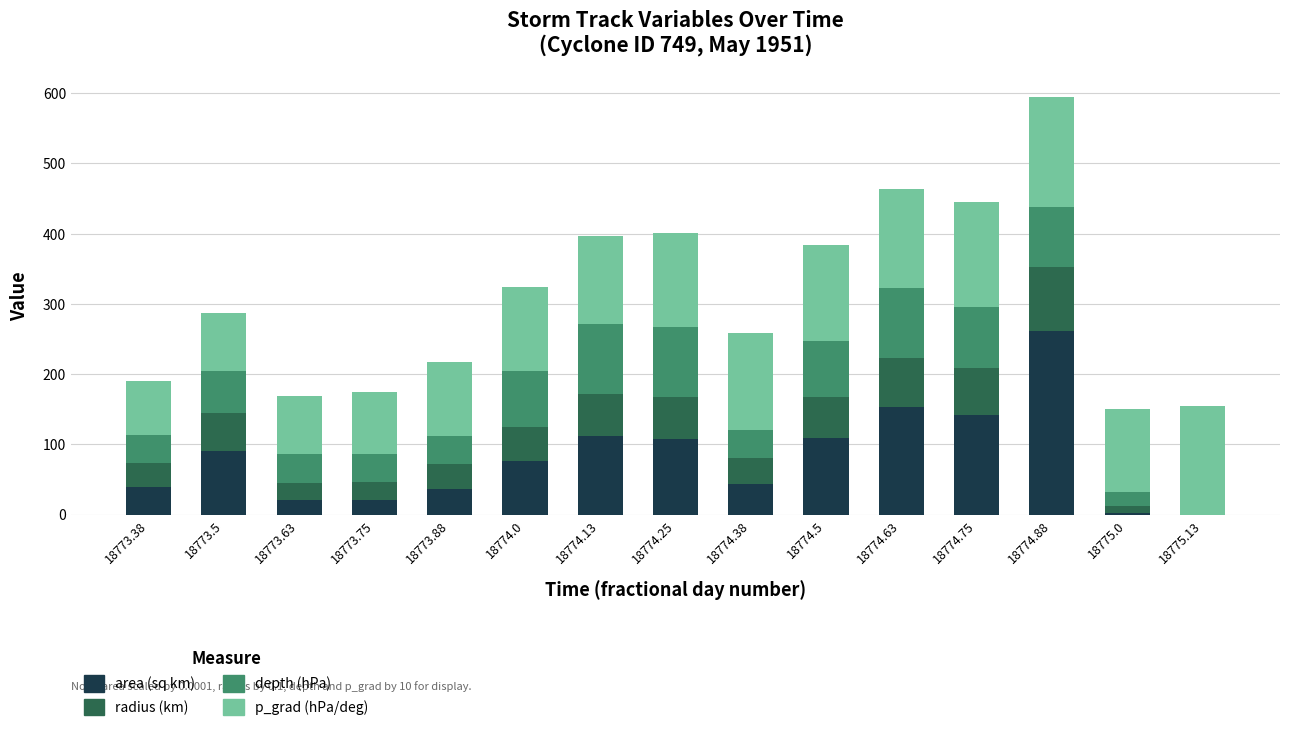

Are the bars grouped side by side (vs. stacked)?

No